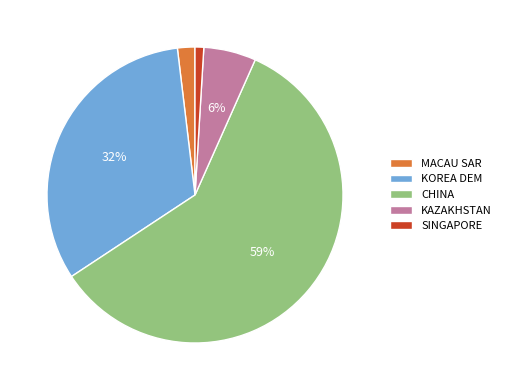

How many segments does this pie chart have?

5